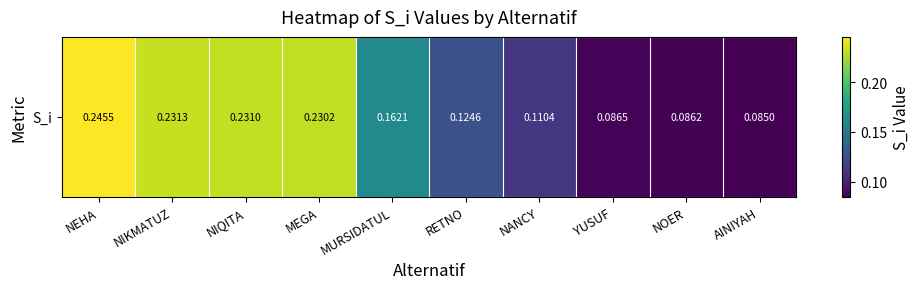

Rank the categories by value from highest to lowest.

NEHA, NIKMATUZ, NIQITA, MEGA, MURSIDATUL, RETNO, NANCY, YUSUF, NOER, AINIYAH